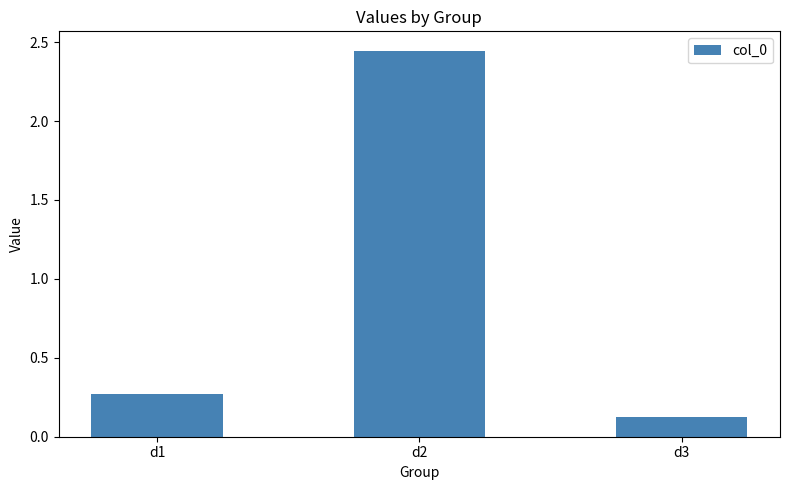

Which label corresponds to the smallest value in the chart?

d3